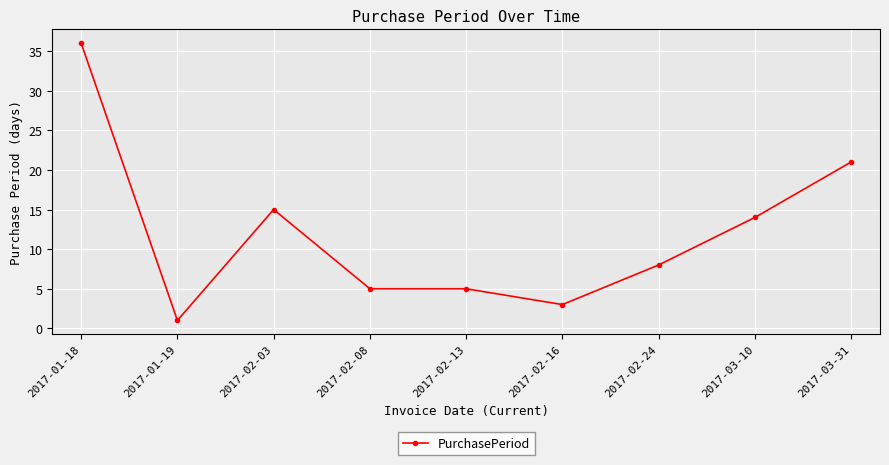

What is the label of the 2nd point from the right?

2017-03-10